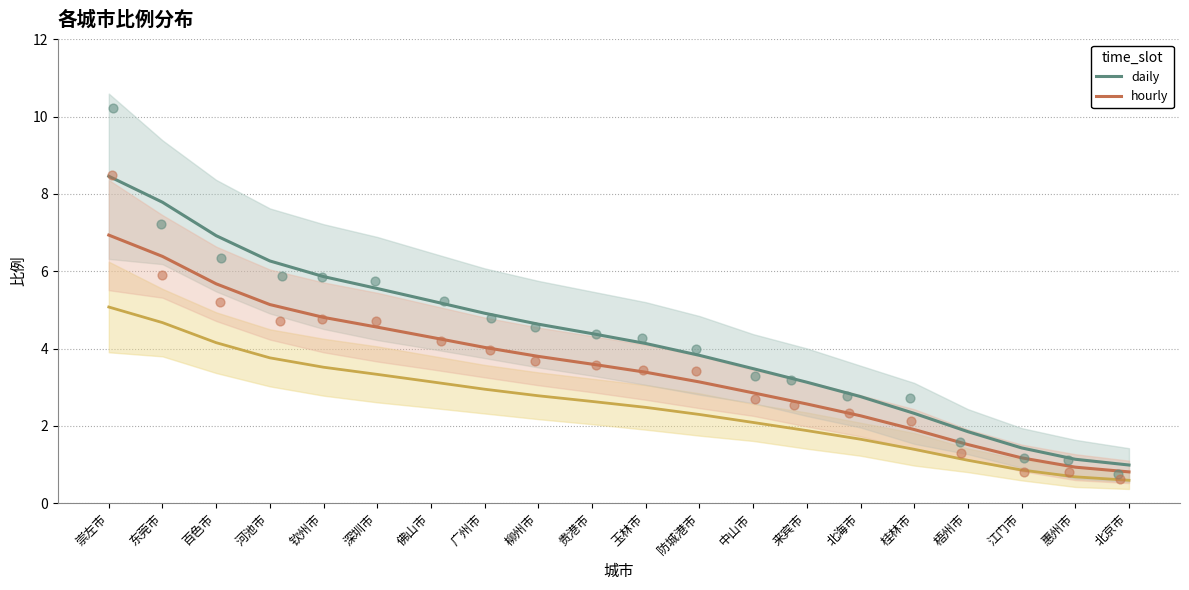

At how many categories does at least one series exceed 8?

1